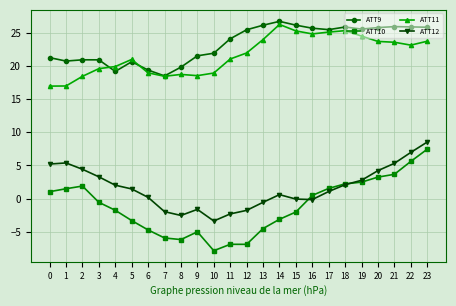

What is the total value across all series at 9?

33.4